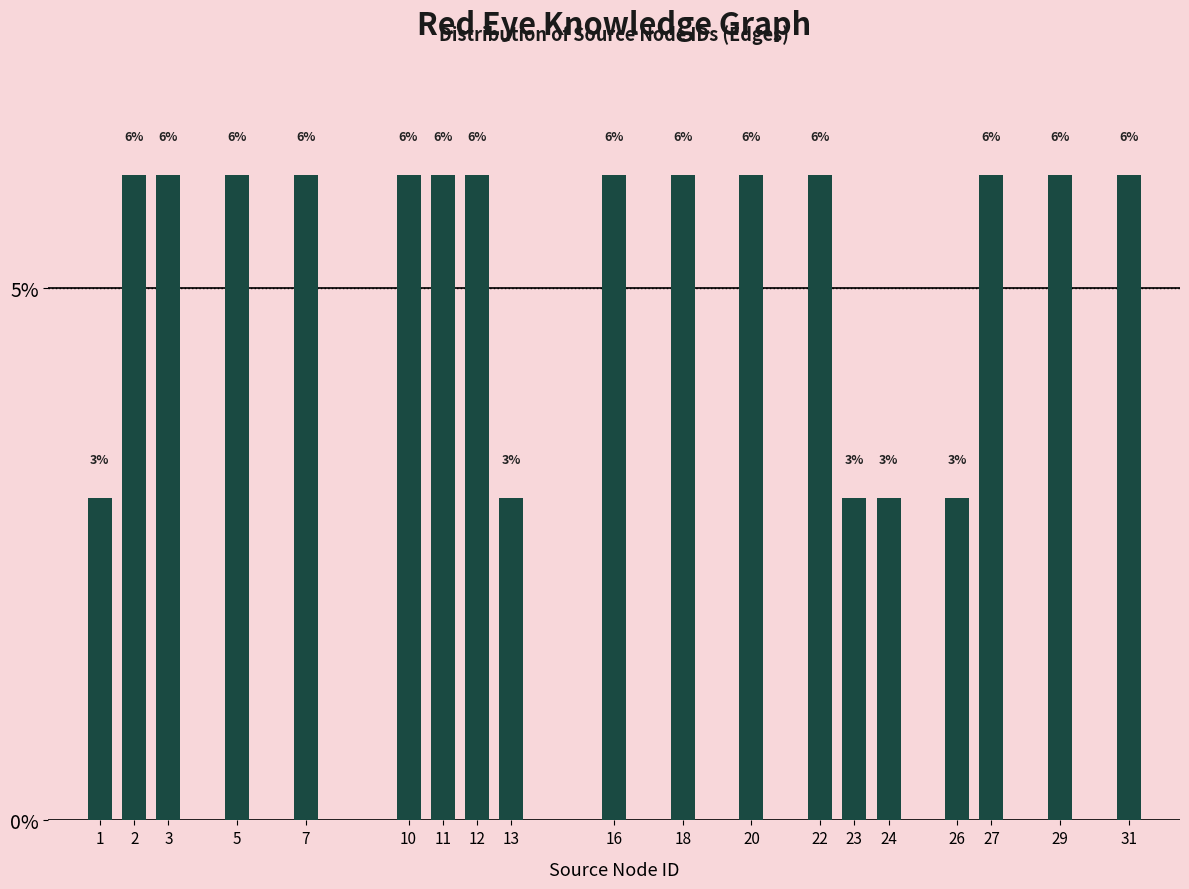

Does the chart contain any negative values?

No